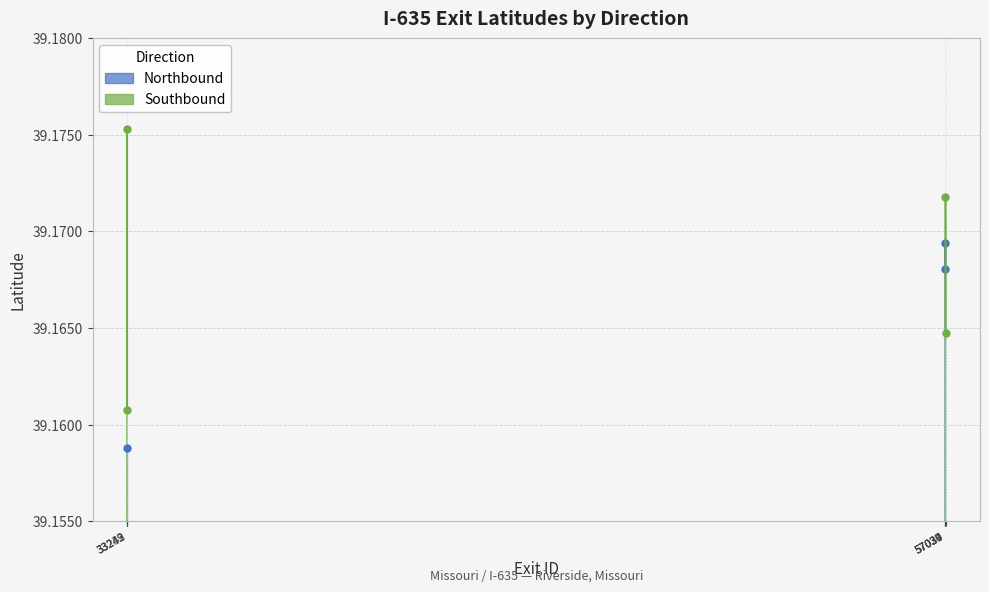

What is the label of the 4th point from the left?

33242